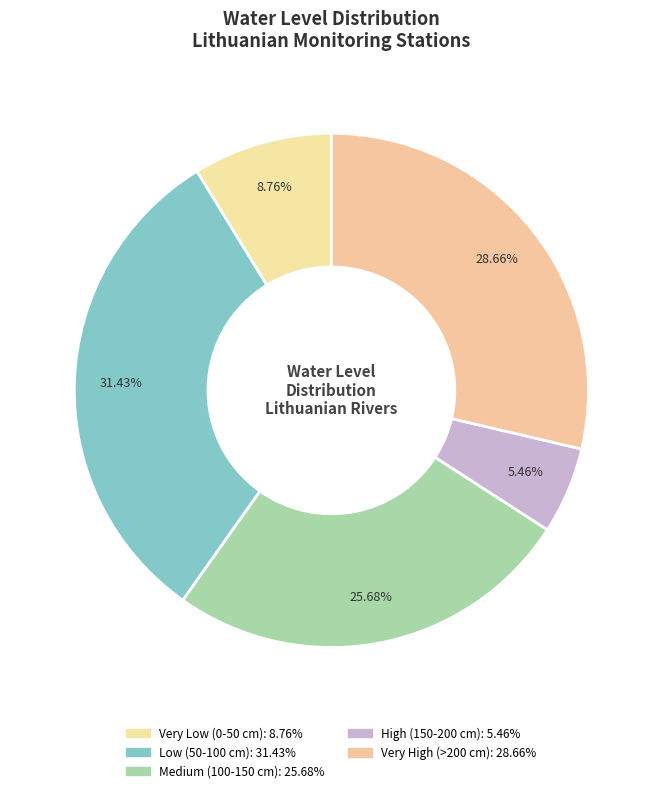

How many segments does this pie chart have?

5